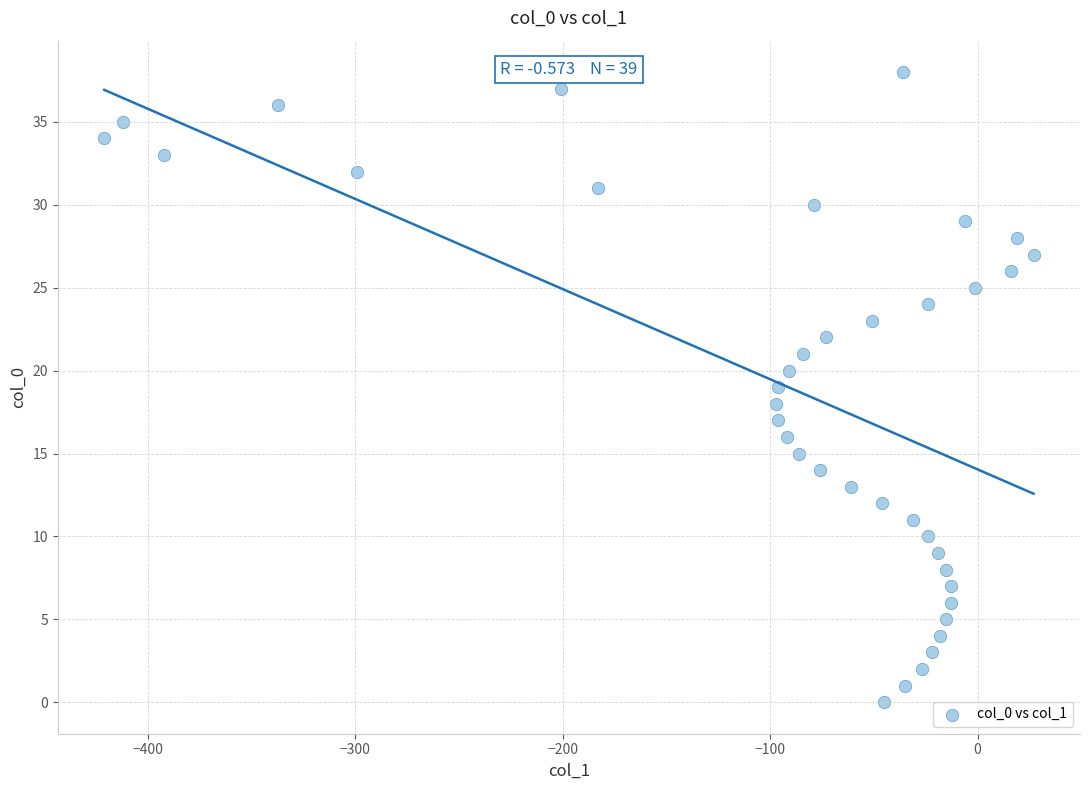

What is the range of X values (max minus min)?

448